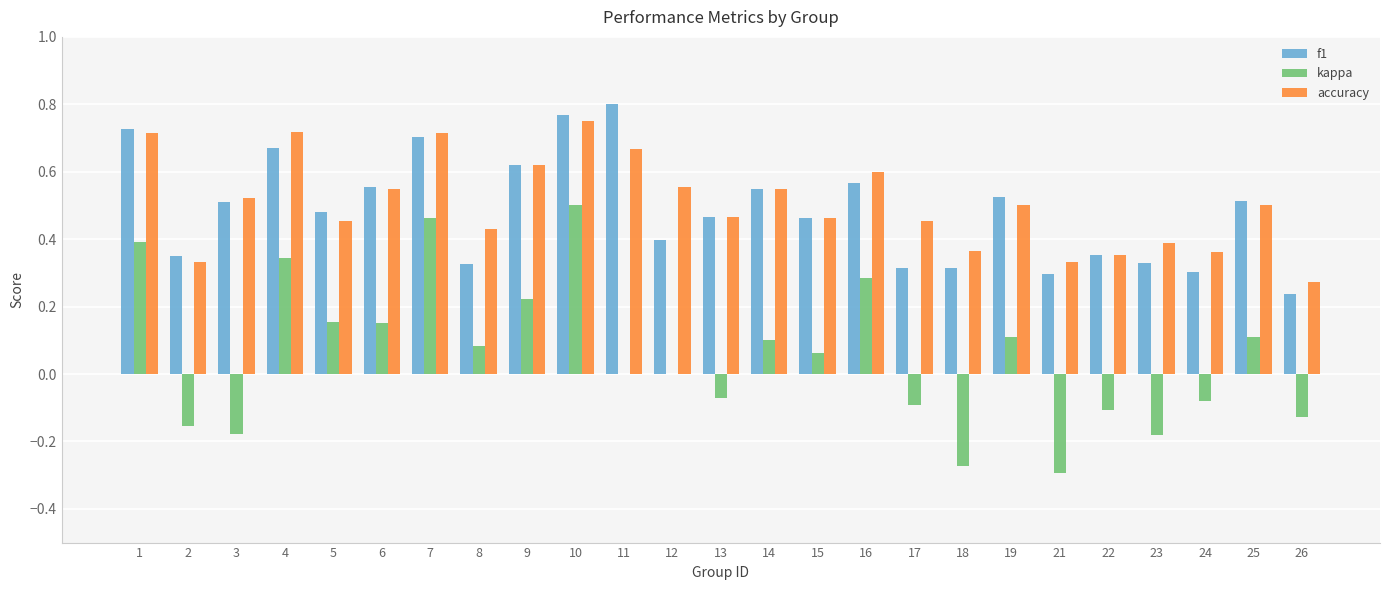

True or false: accuracy has a value of 0.5 at 17.

True